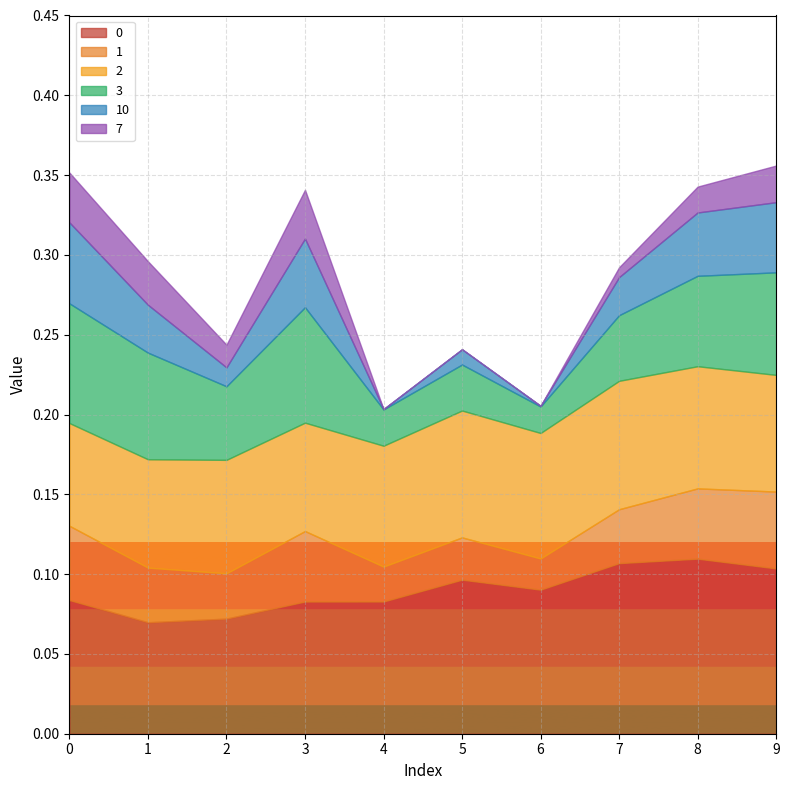

Where is 1 nearest to the value 0?

6